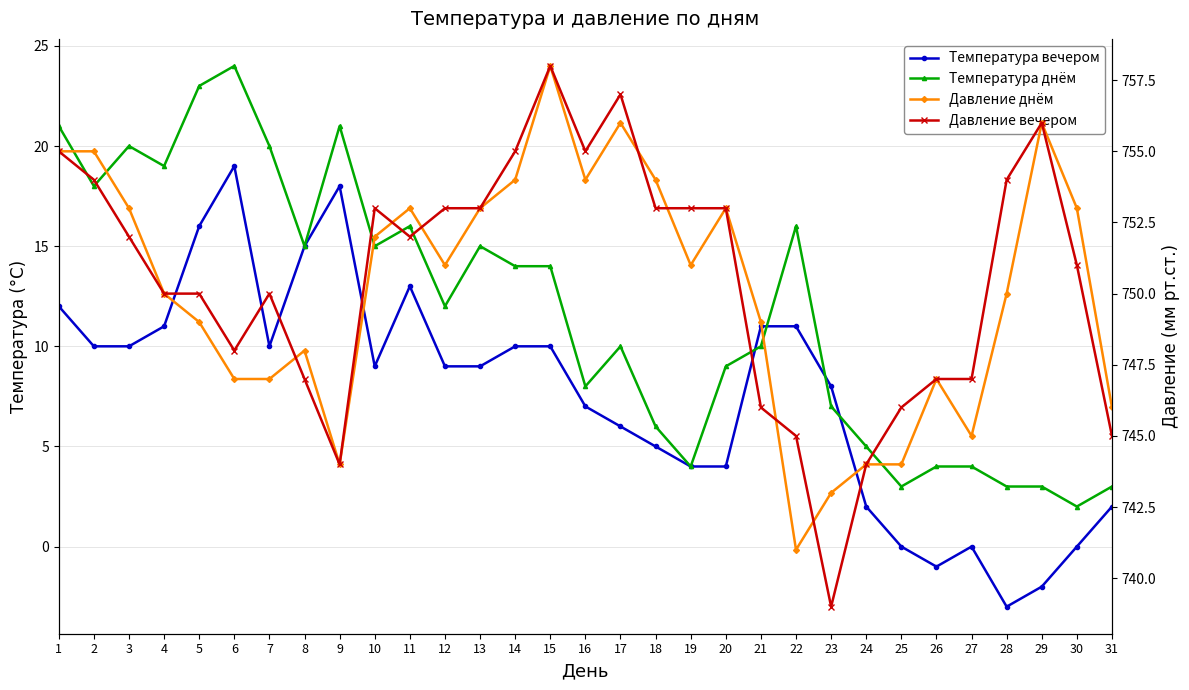

At which category is the sum across all series the highest?

1